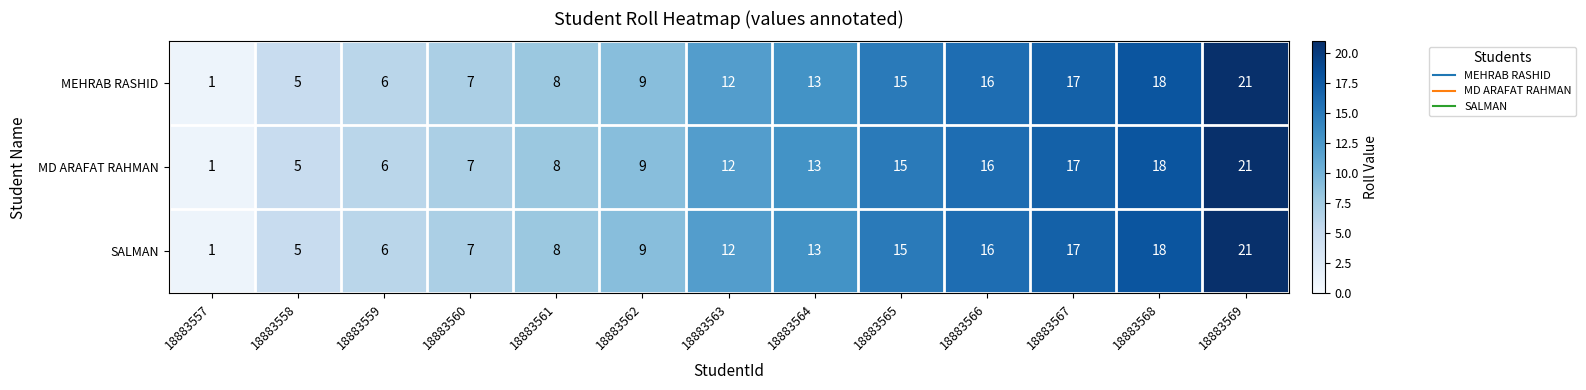

List the labels in order of SALMAN value, smallest first.

18883557, 18883558, 18883559, 18883560, 18883561, 18883562, 18883563, 18883564, 18883565, 18883566, 18883567, 18883568, 18883569